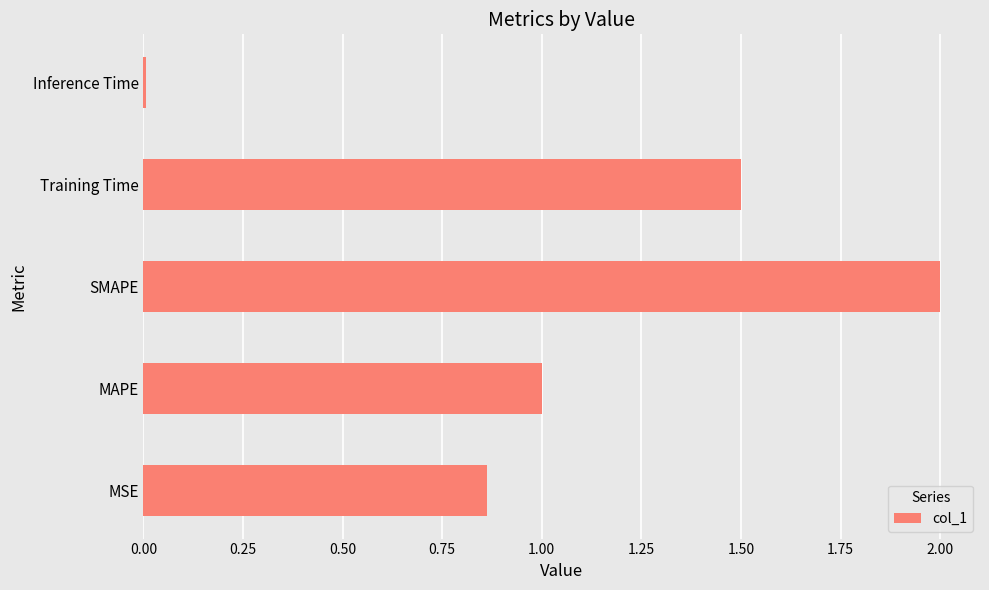

List the labels in order of value, smallest first.

Inference Time, MSE, MAPE, Training Time, SMAPE